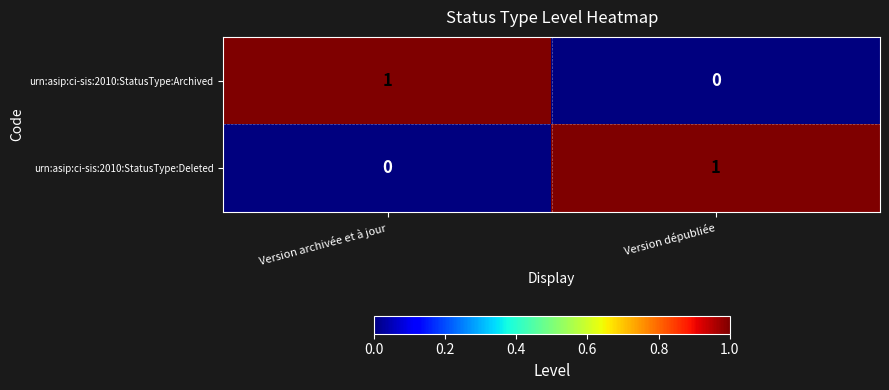

List the labels in order of urn:asip:ci-sis:2010:StatusType:Deleted value, smallest first.

Version archivée et à jour, Version dépubliée